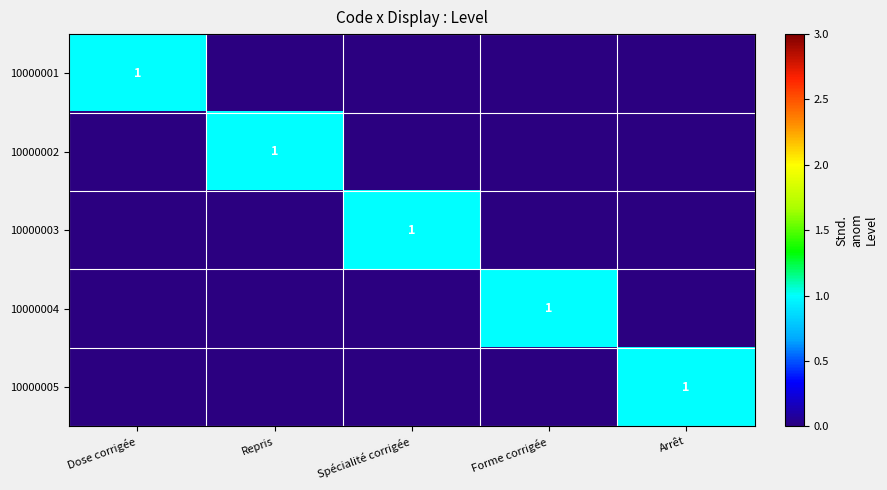

What is the total value across all series at Repris?

1